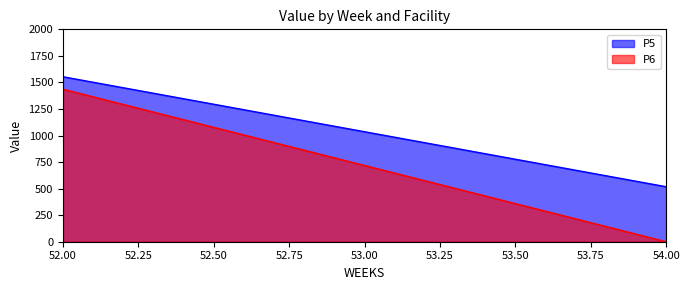

Which series has the widest spread of values?

P6